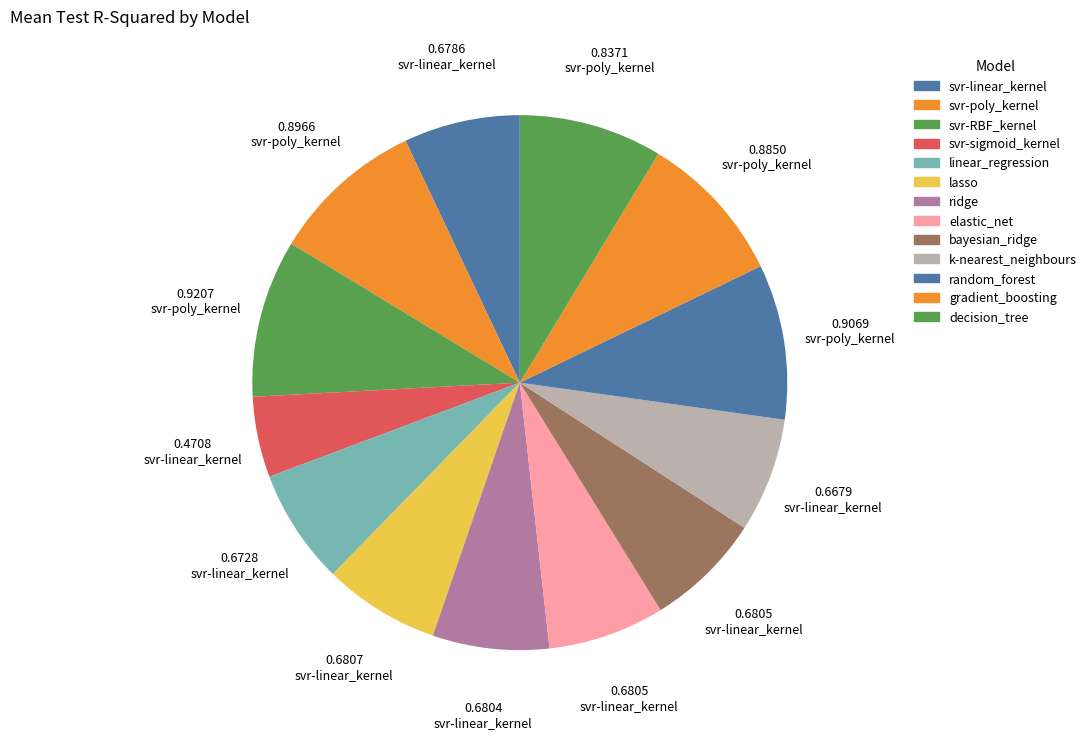

To the nearest percent, what is the average slice percentage?

8%